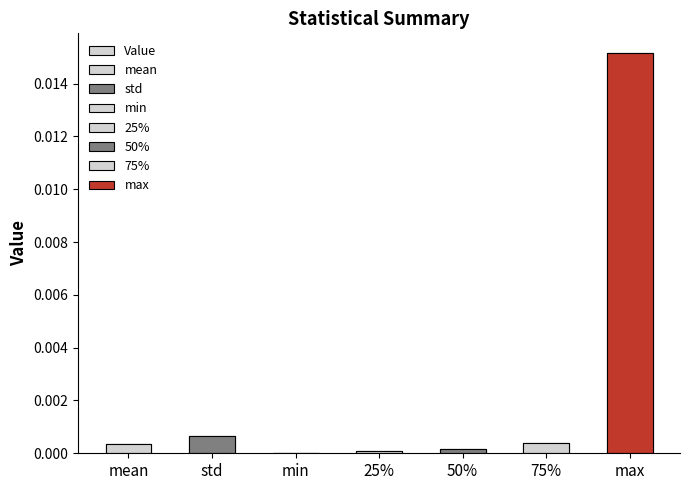

At which category does the chart reach its peak across all series?

max